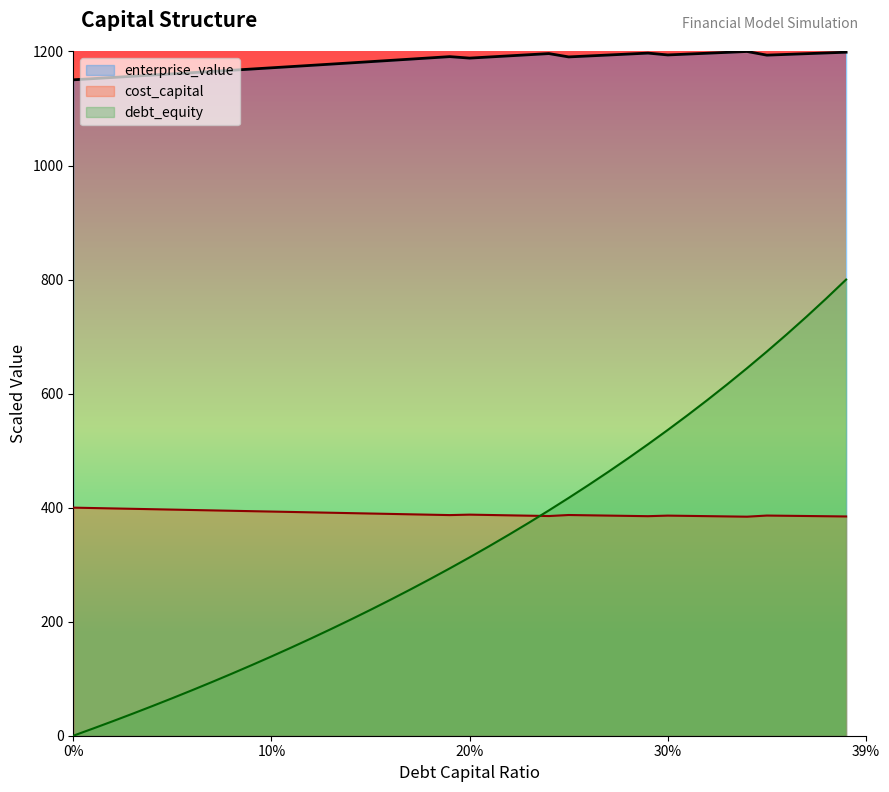

True or false: cost_capital and enterprise_value intersect in this chart.

False